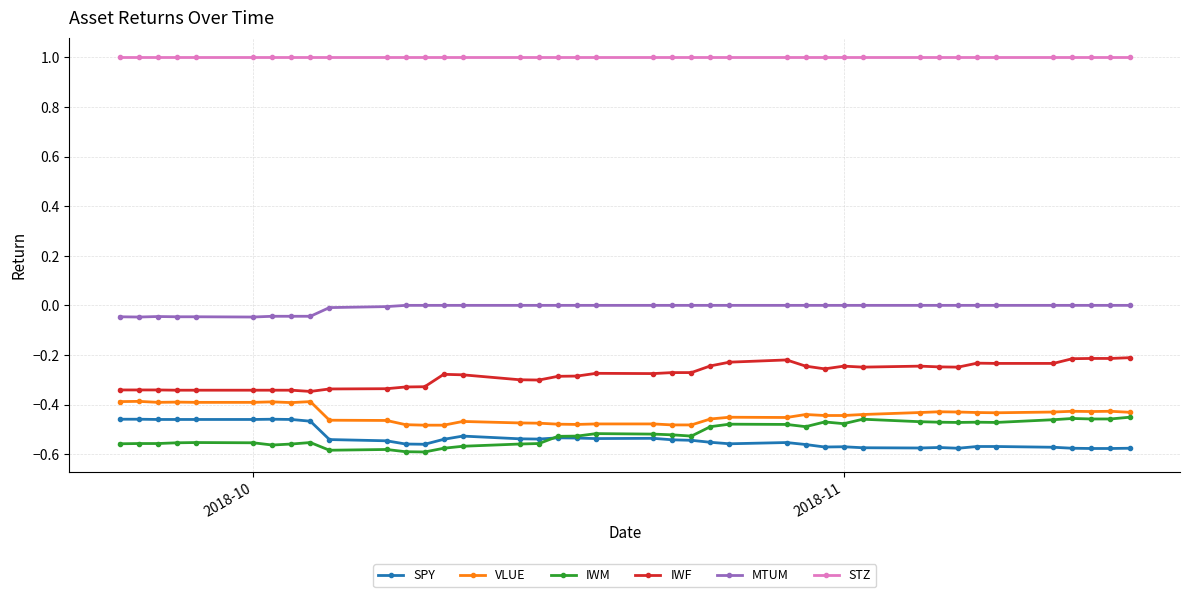

What is the maximum value shown in the chart?

1.0